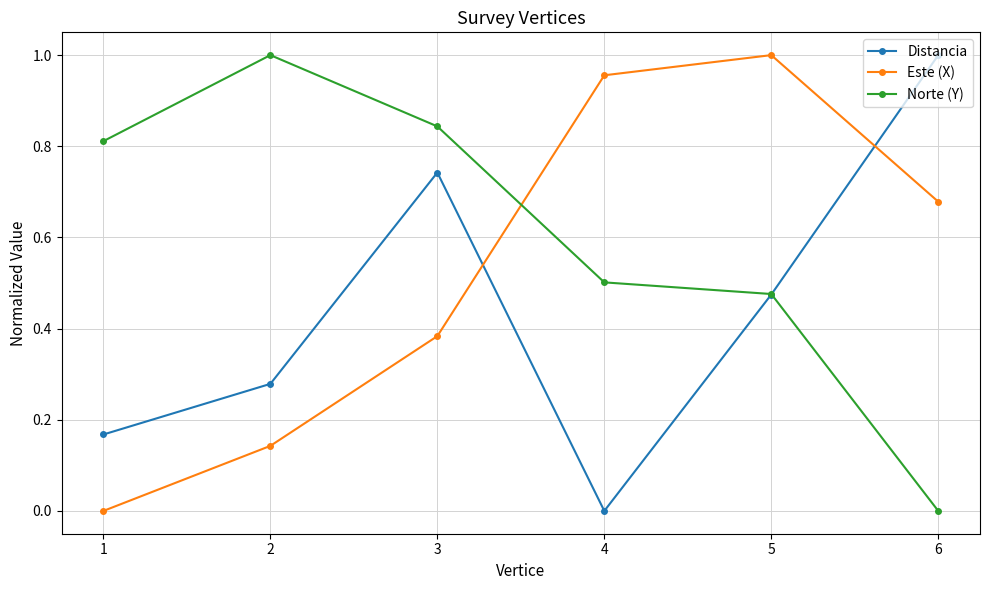

Does the chart display data point markers on the line(s)?

Yes